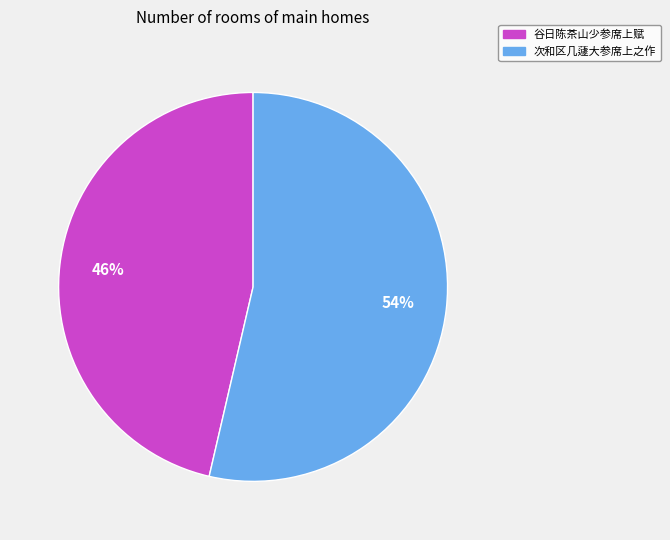

The 谷日陈茶山少参席上赋 slice represents 46% of the pie. True or false?

True